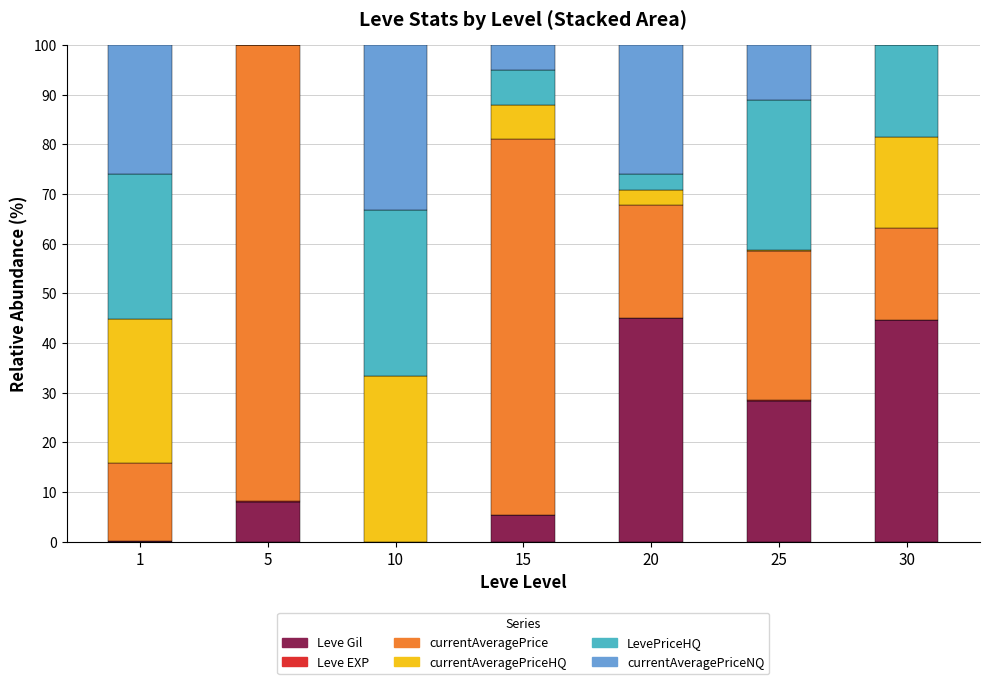

What is the highest value of the Leve Gil series?

44.9